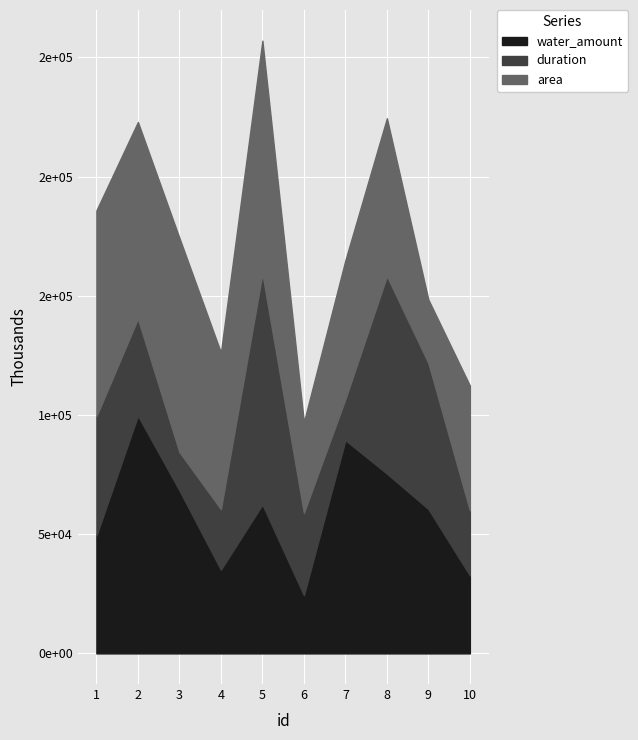

The value of area at 6 is 38014. True or false?

True